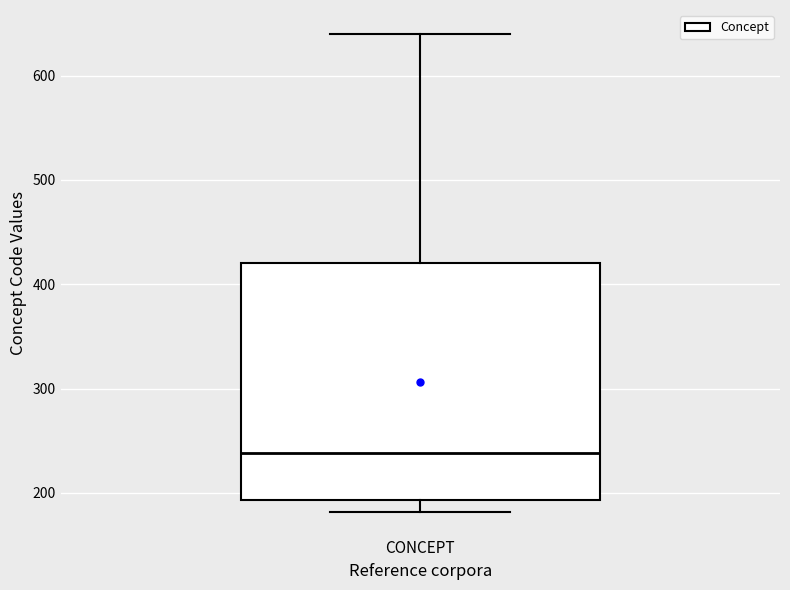

Where does the upper whisker of the box for CONCEPT end on the y-axis? The values are not printed on the chart, so give them approximately, as read against the axis.

640